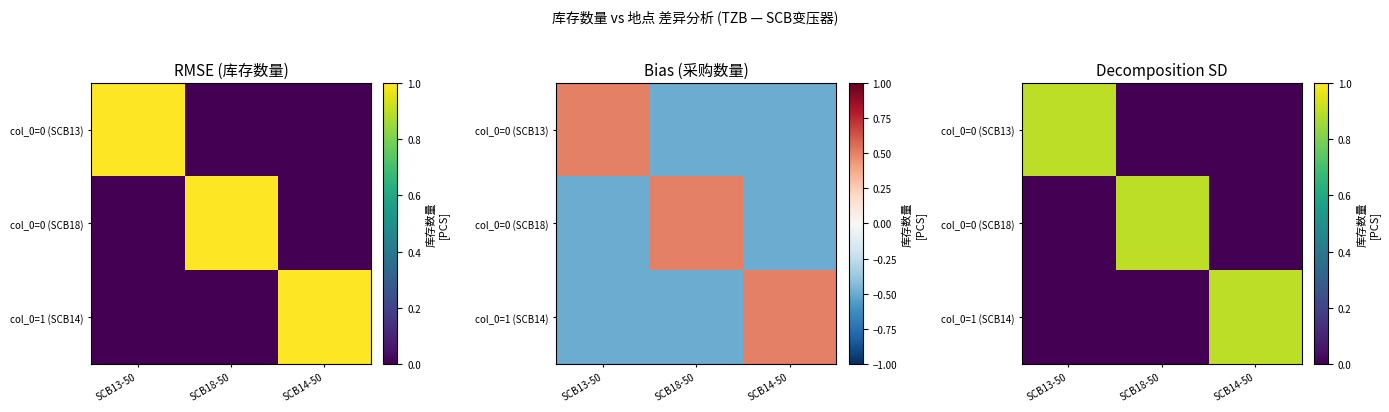

At which label is col_0=0 (SCB18) closest to 0?

SCB13-50